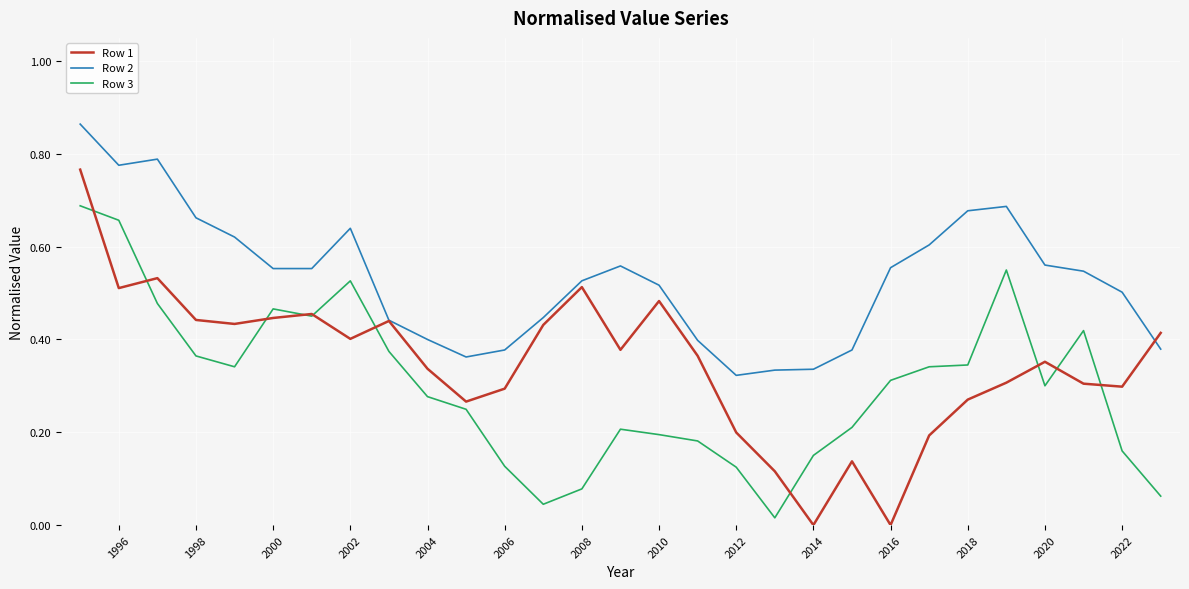

Which series has the largest range (max minus min)?

Row 1